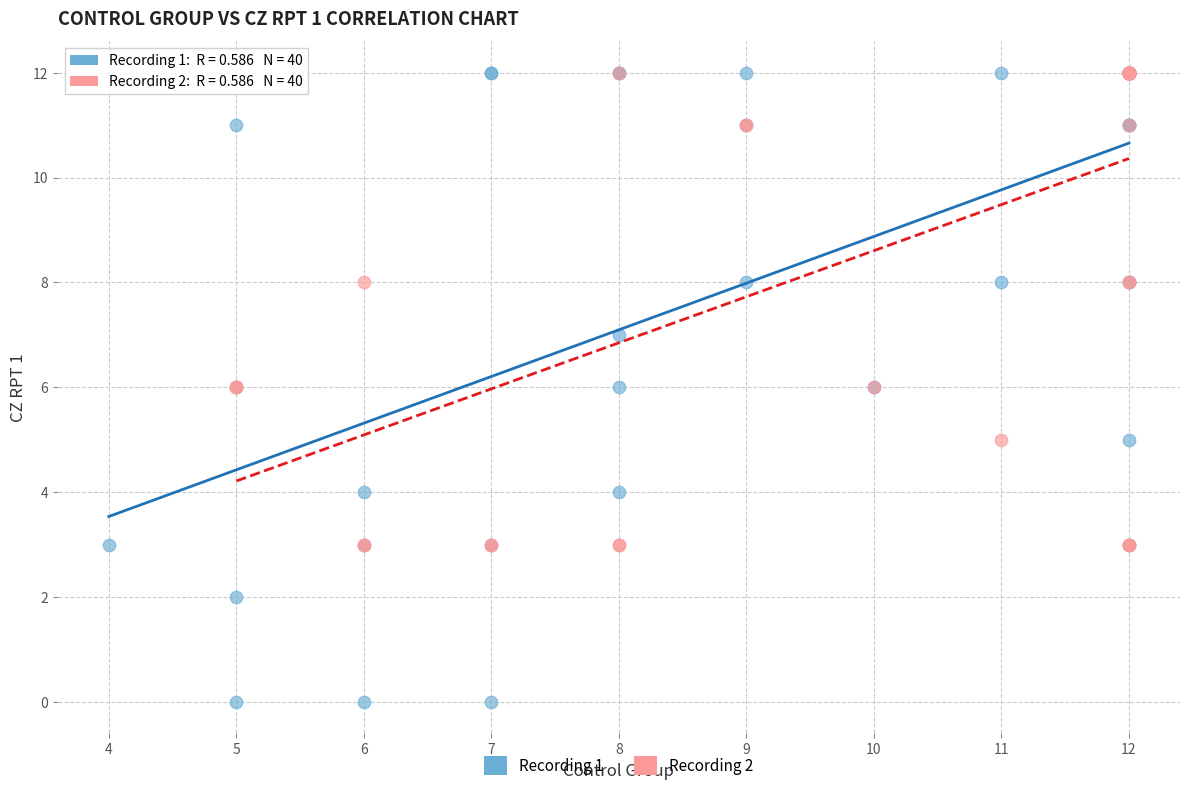

Which series has the largest Y range (max minus min)?

Recording 1